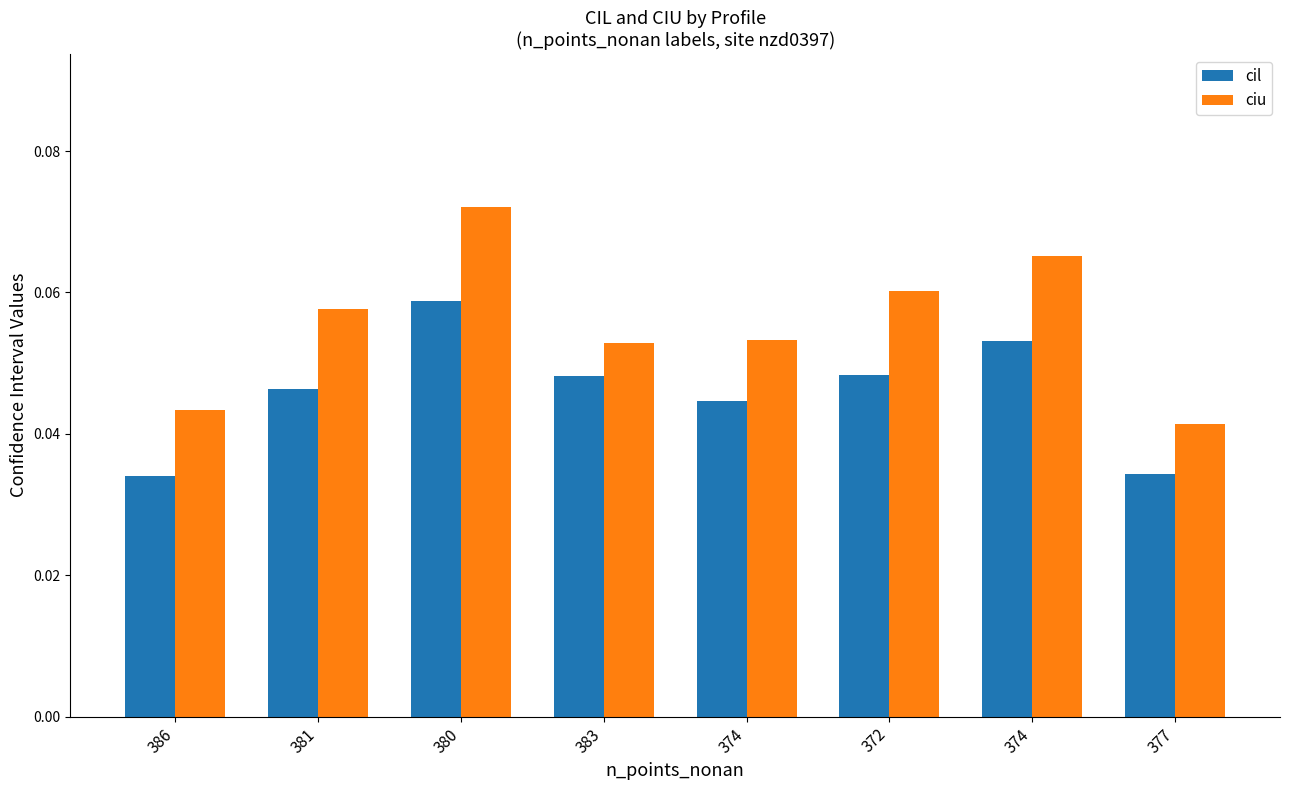

Which series has the largest total across all categories?

ciu